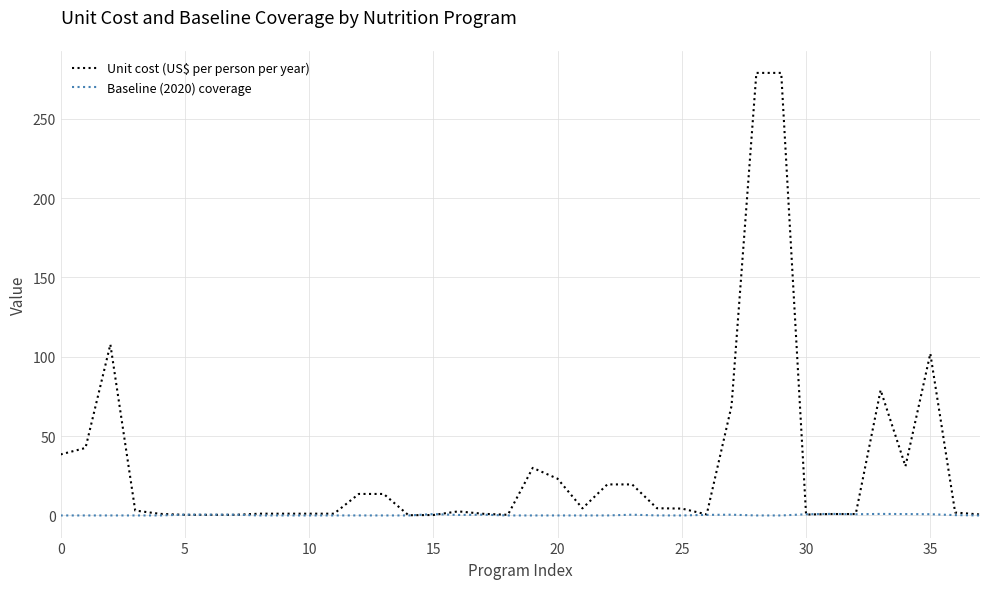

Which series has the widest spread of values?

Unit cost (US$ per person per year)